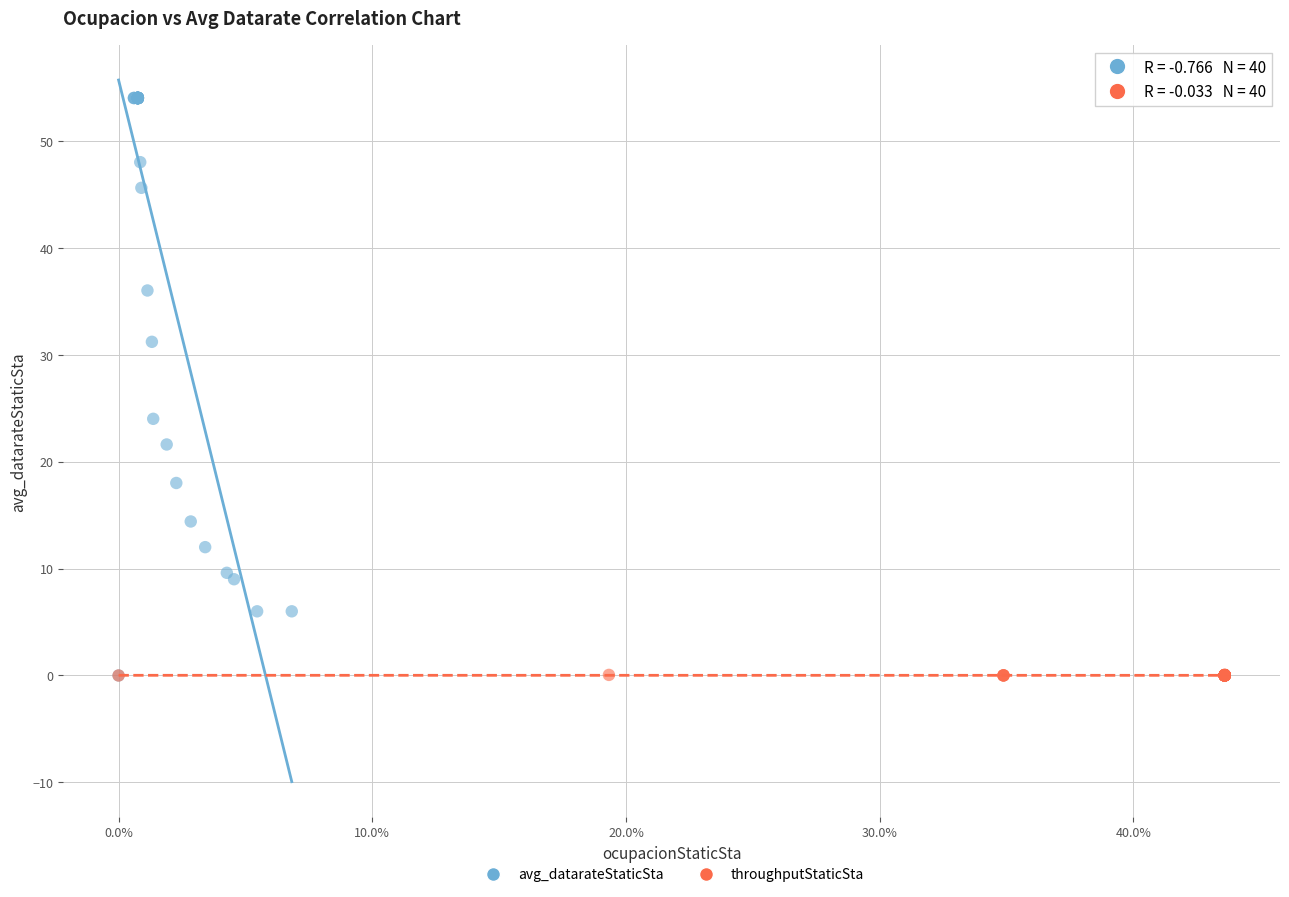

Which series contains the highest Y value?

avg_datarateStaticSta